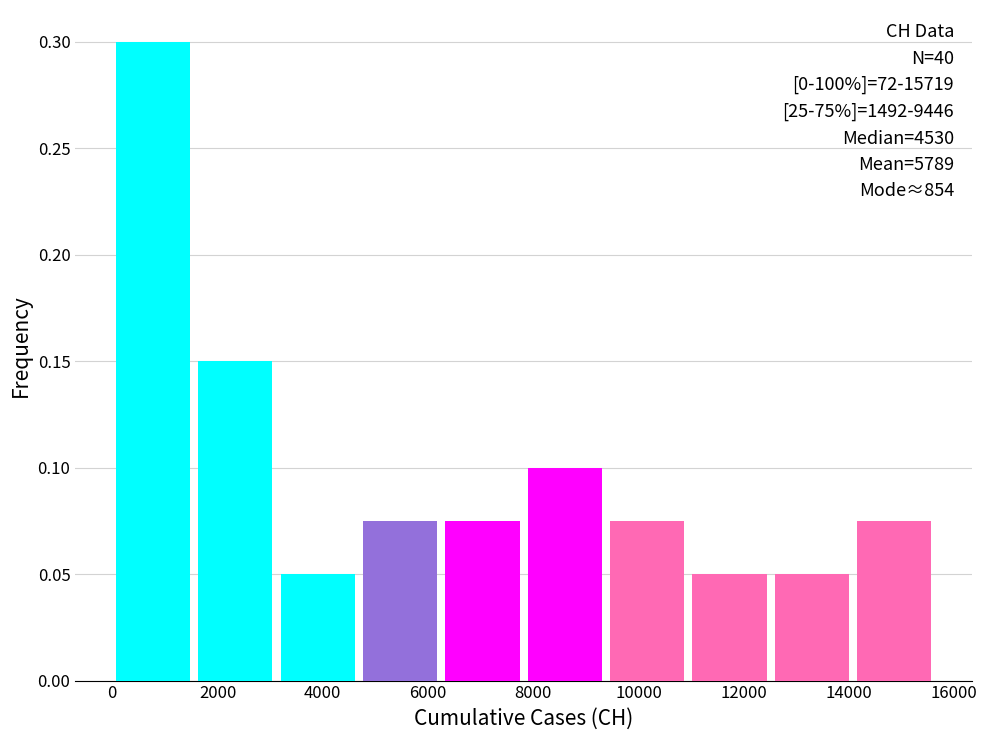

Which range on the x-axis has the tallest bar?

0 to 1600